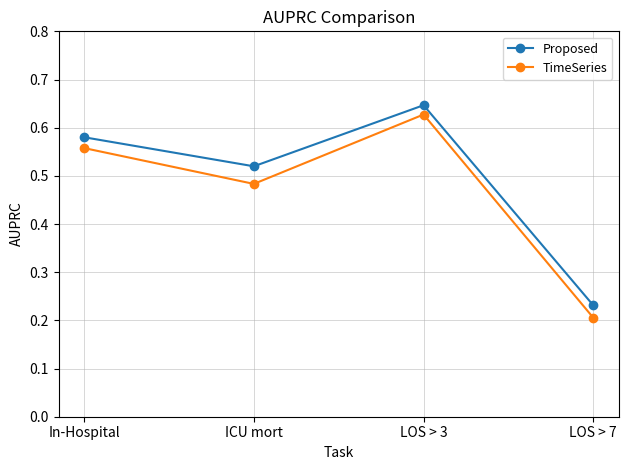

True or false: Proposed and TimeSeries cross at least once.

False